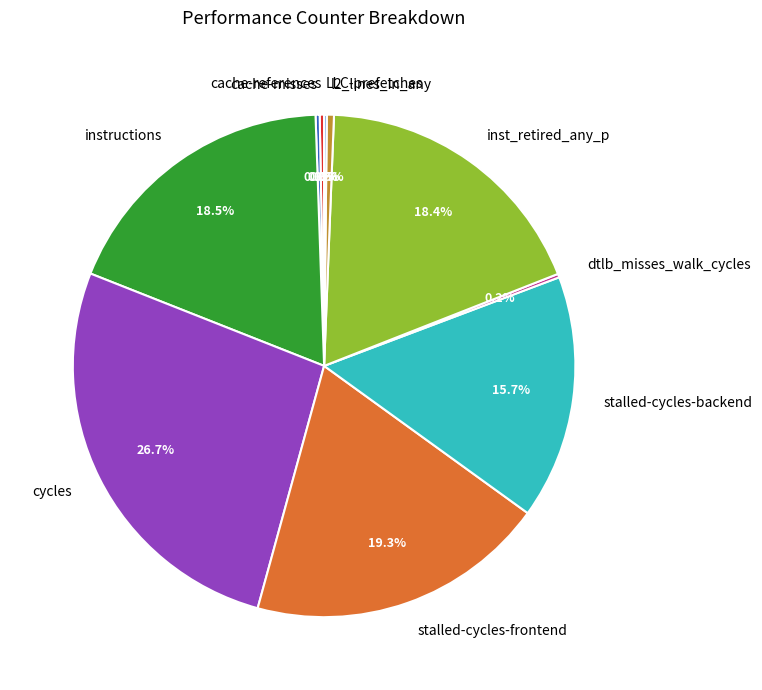

Which slice is the largest?

cycles